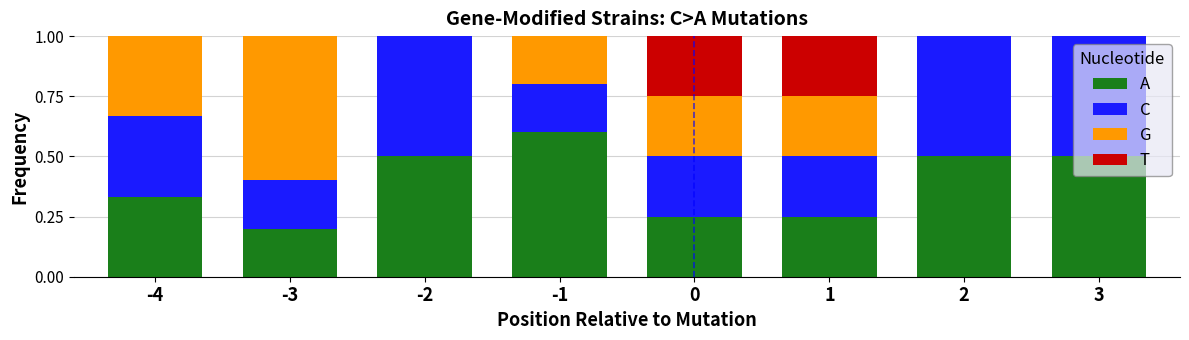

What is the highest value of the A series?

0.6